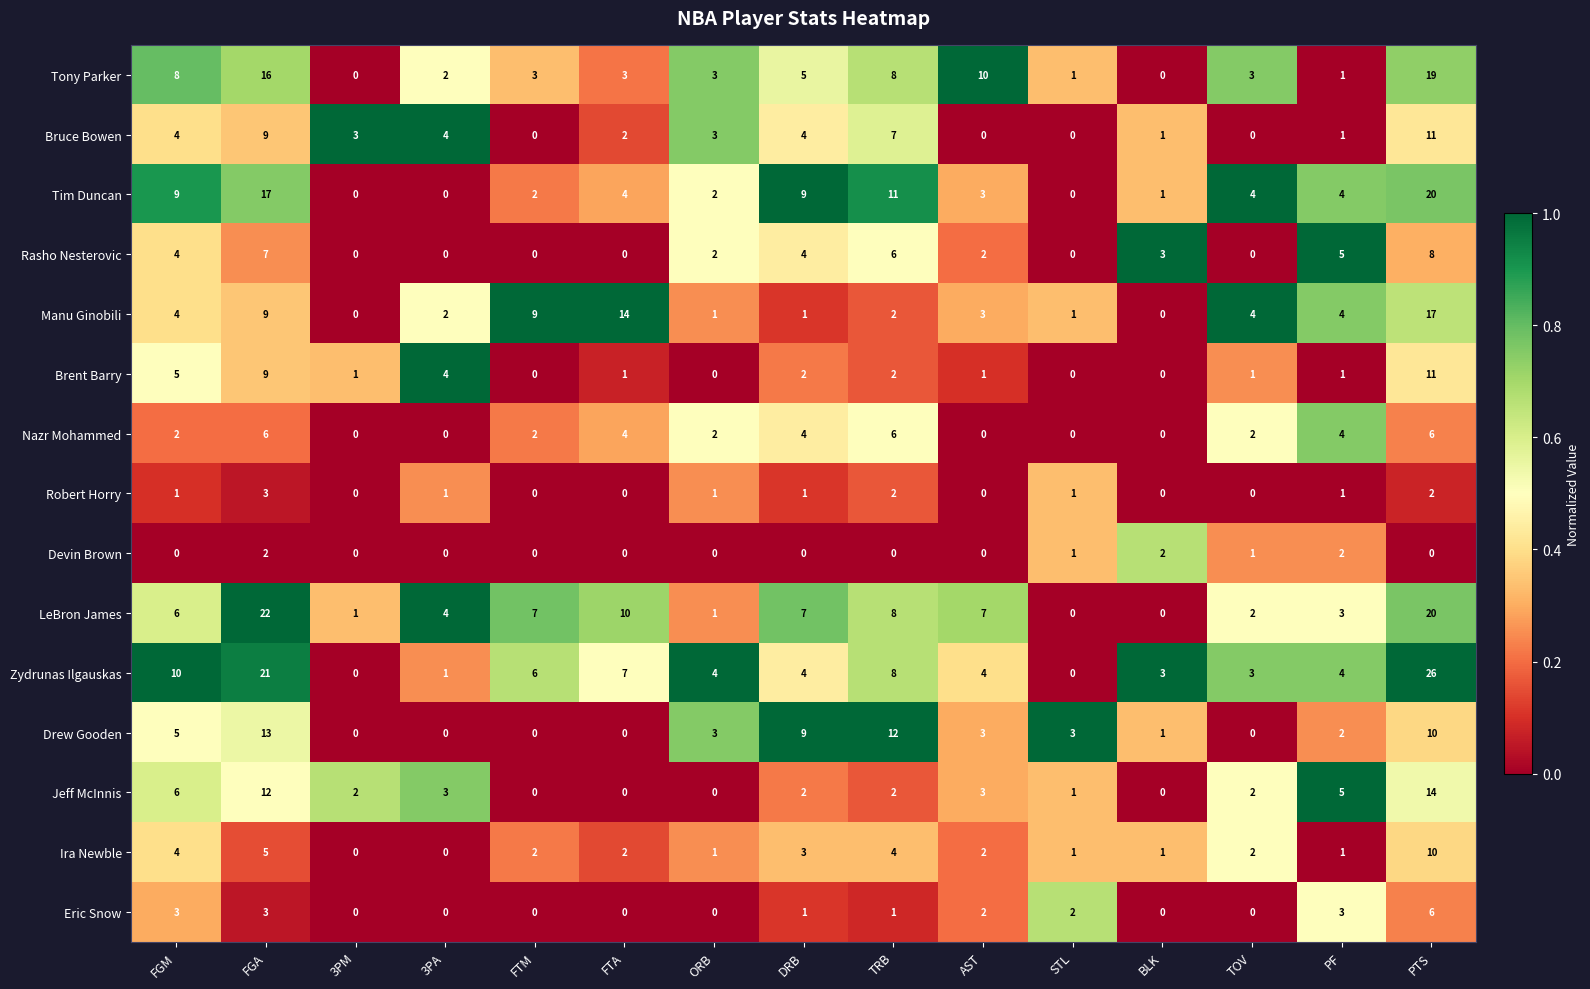

The value of Rasho Nesterovic at FGA is 11. True or false?

False